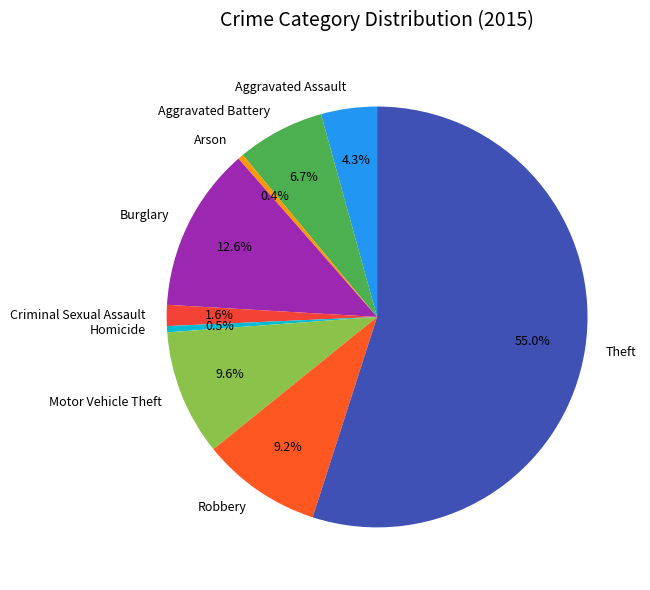

Which slice represents more than half of the pie?

Theft